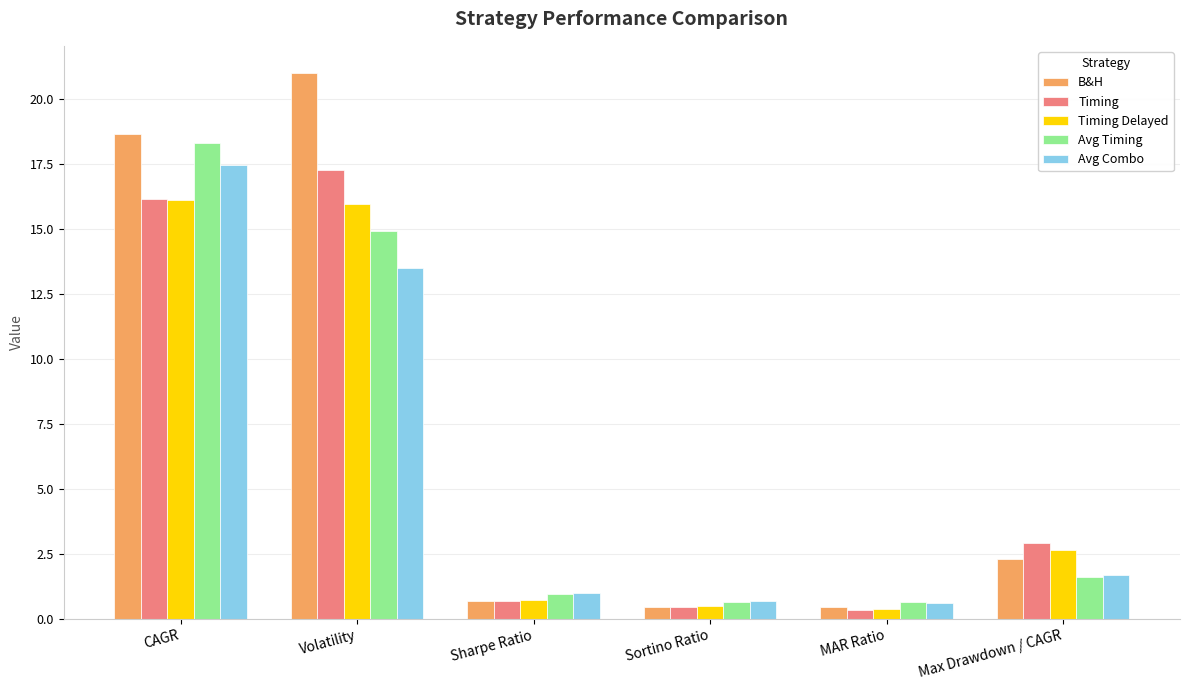

At which category is the sum across all series the highest?

CAGR